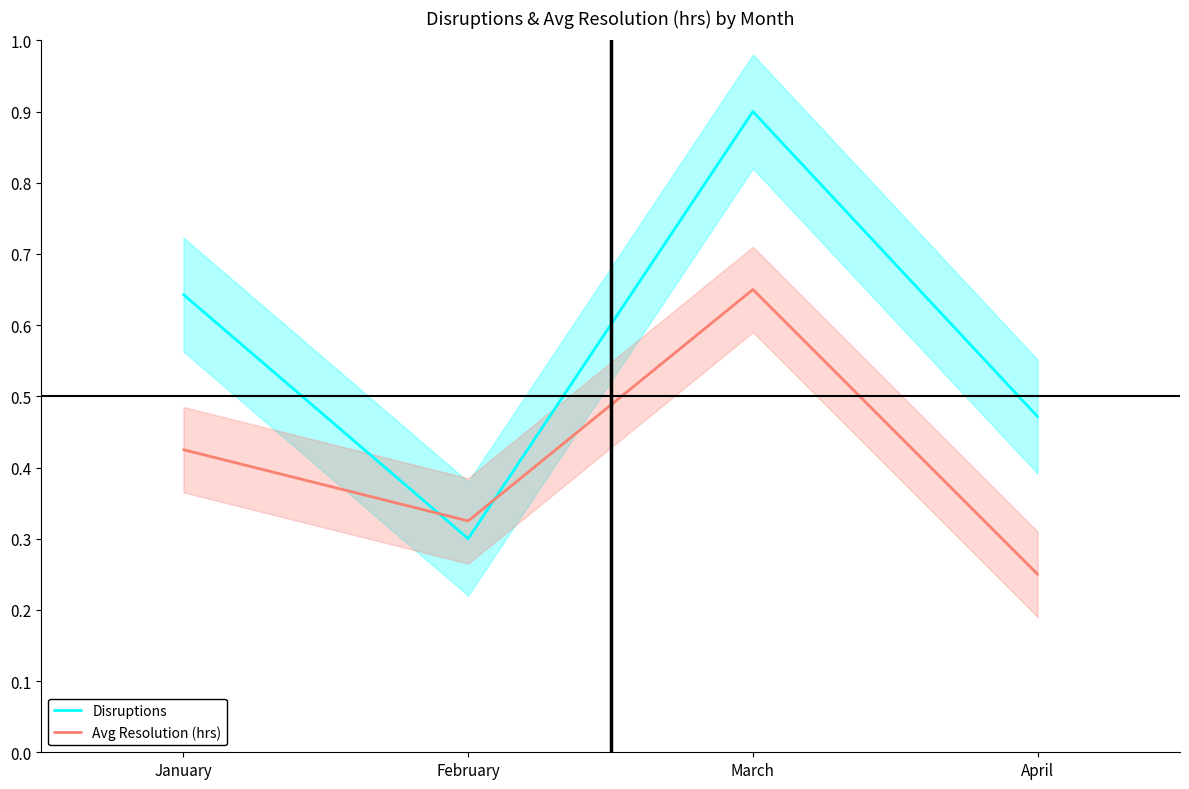

Rank the series by their average value, from lowest to highest.

Avg Resolution (hrs), Disruptions